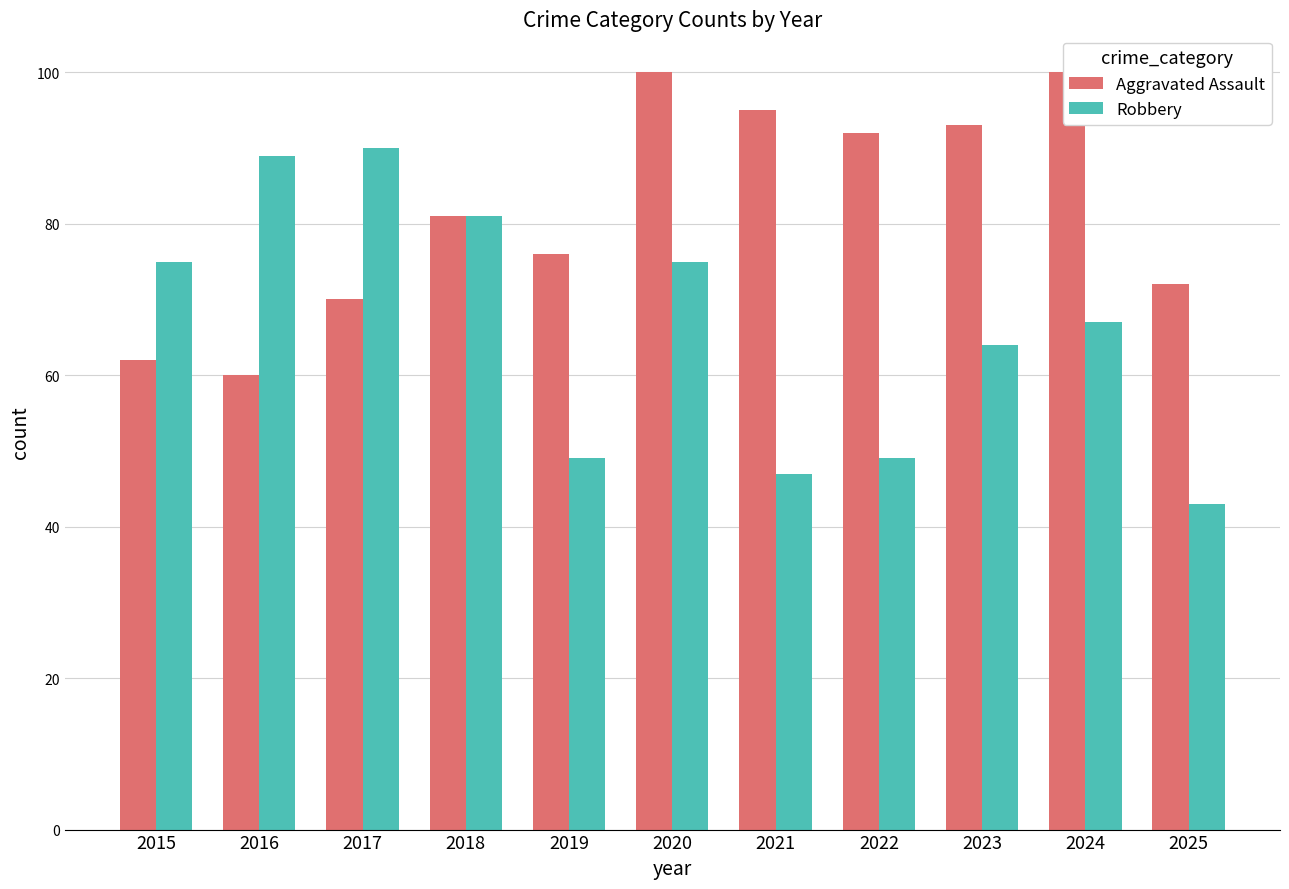

The Robbery series shows 55 at 2016. True or false?

False